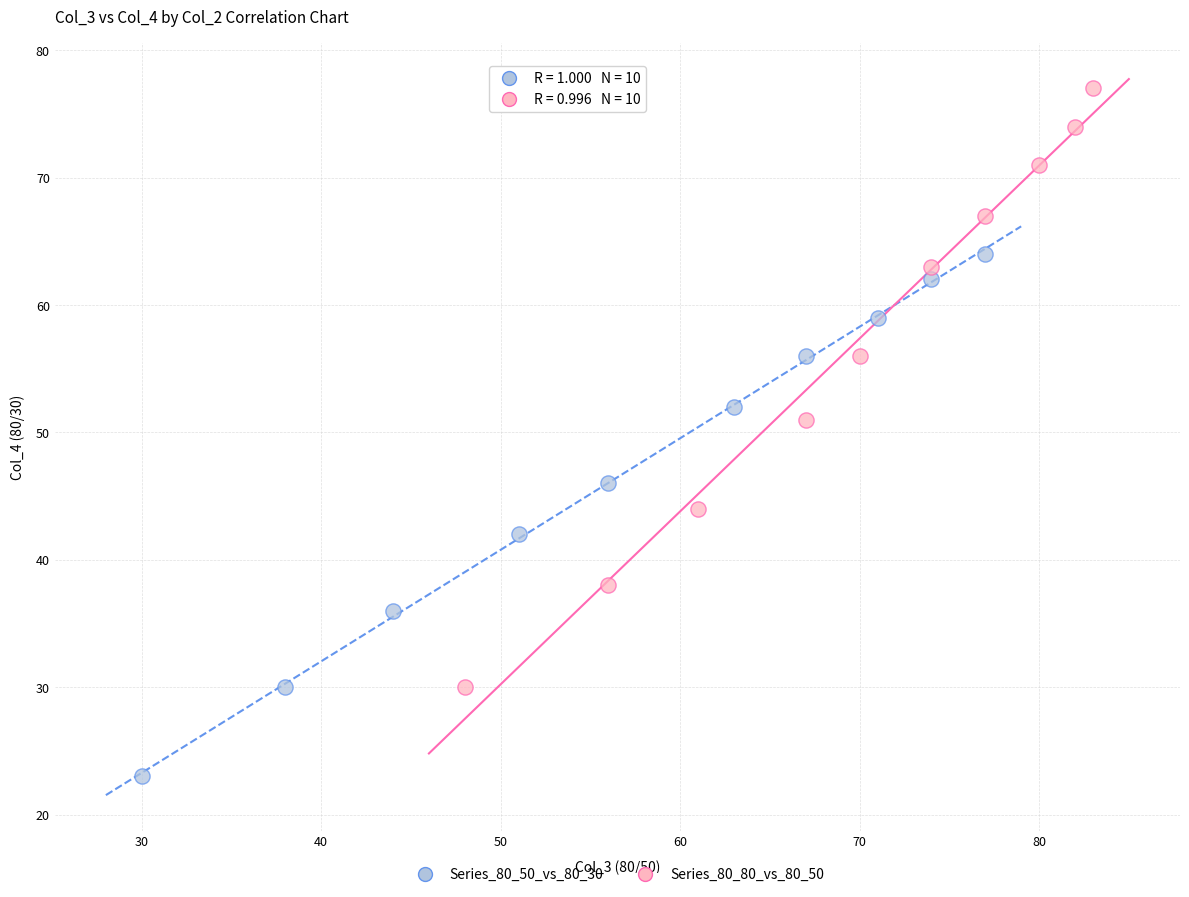

Which series contains the highest Y value?

Series_80_80_vs_80_50